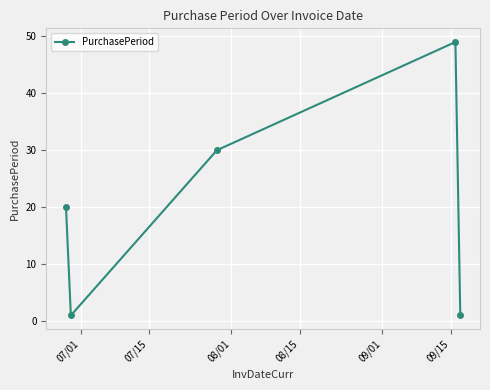

What is the sum of all values?

101